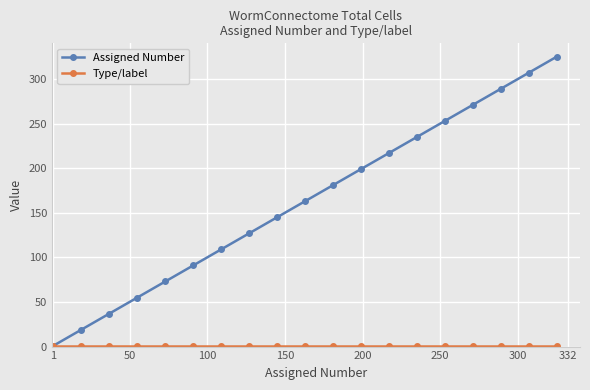

What is the greatest value displayed?

325